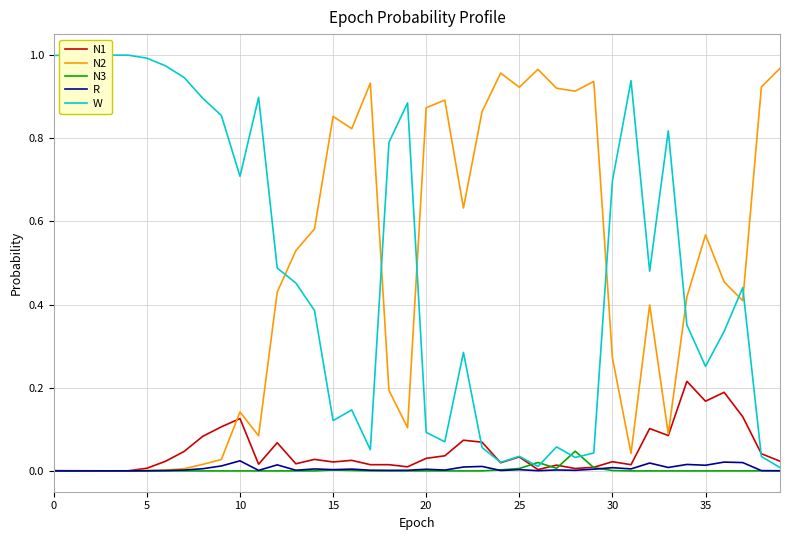

After their last crossing, which series has the higher values: N2 or N1?

N2